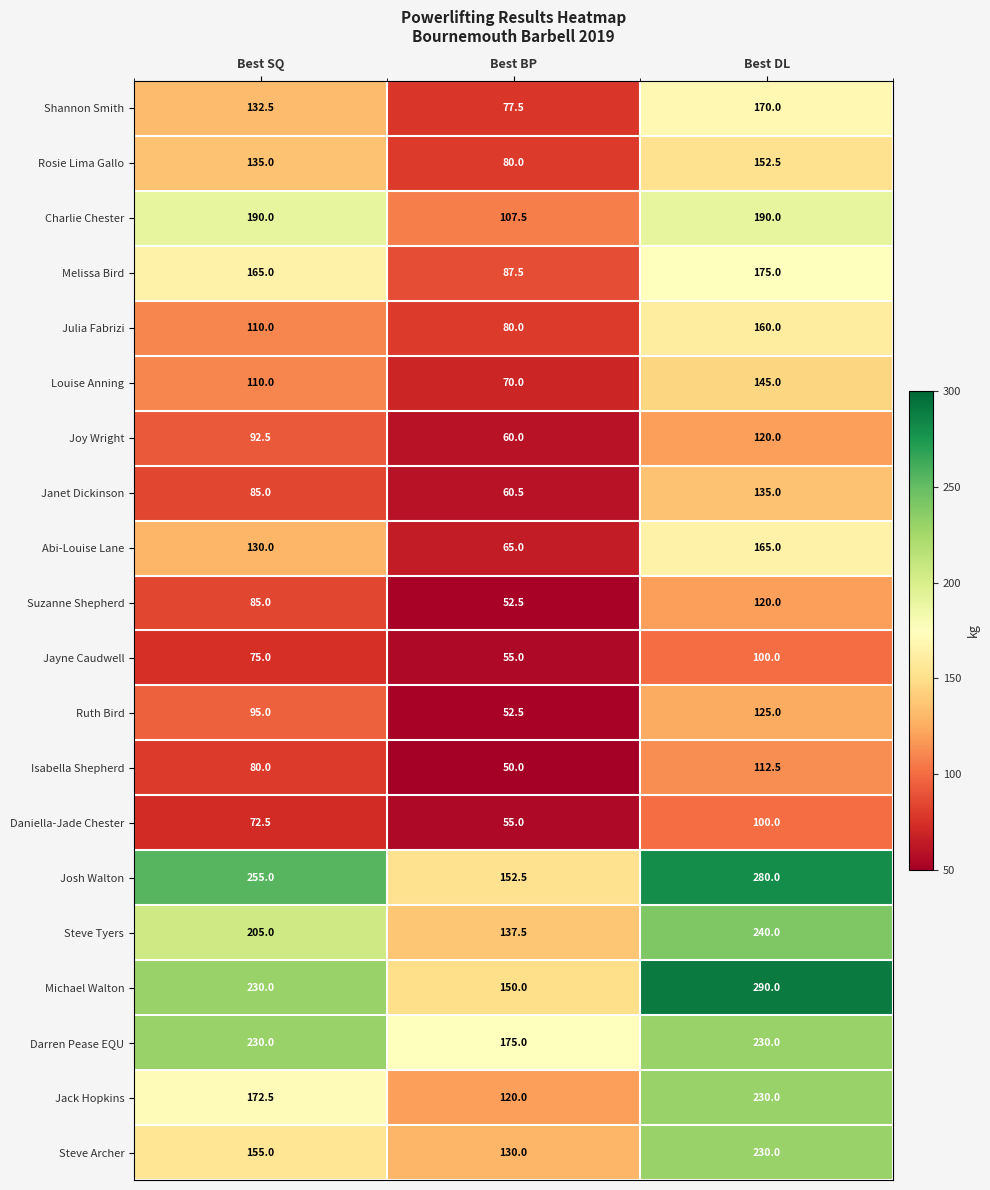

How many Joy Wright values are between 60 and 120?

3